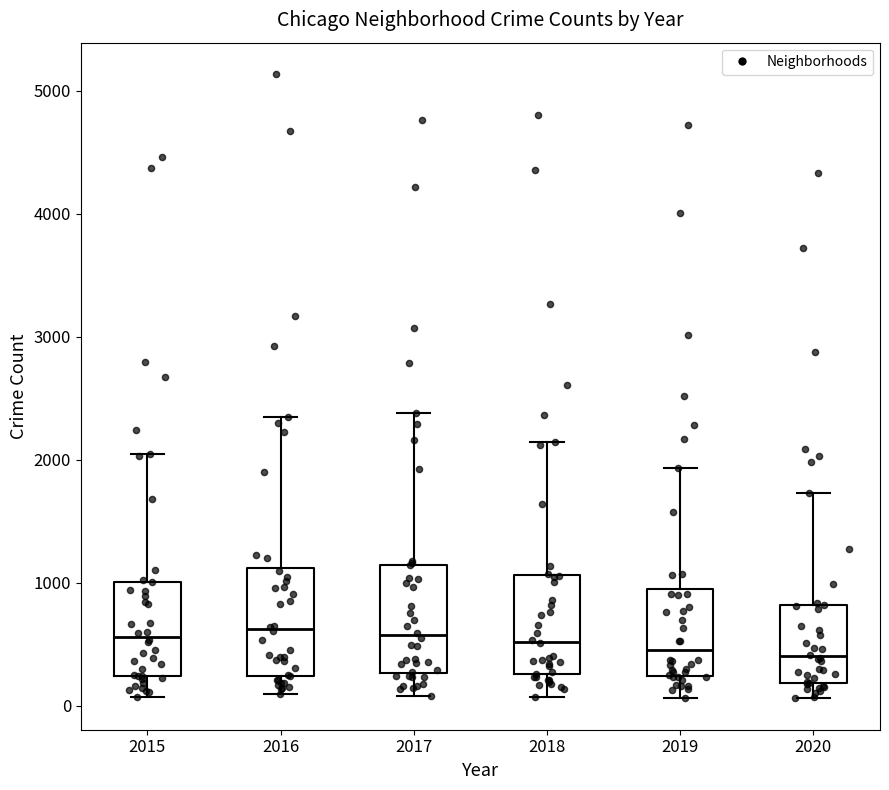

Reading left to right, transcribe this box plot: for each box, give where its median line is, the range the box spans, and where its two whiskers end, as read against the y-axis. The values are not printed on the chart, so give them approximately, as read against the axis.

2015: median 600, box 200 to 1000, whiskers 100 to 2000
2016: median 600, box 200 to 1100, whiskers 100 to 2300
2017: median 600, box 300 to 1100, whiskers 100 to 2400
2018: median 500, box 300 to 1100, whiskers 100 to 2100
2019: median 500, box 200 to 900, whiskers 100 to 1900
2020: median 400, box 200 to 800, whiskers 100 to 1700